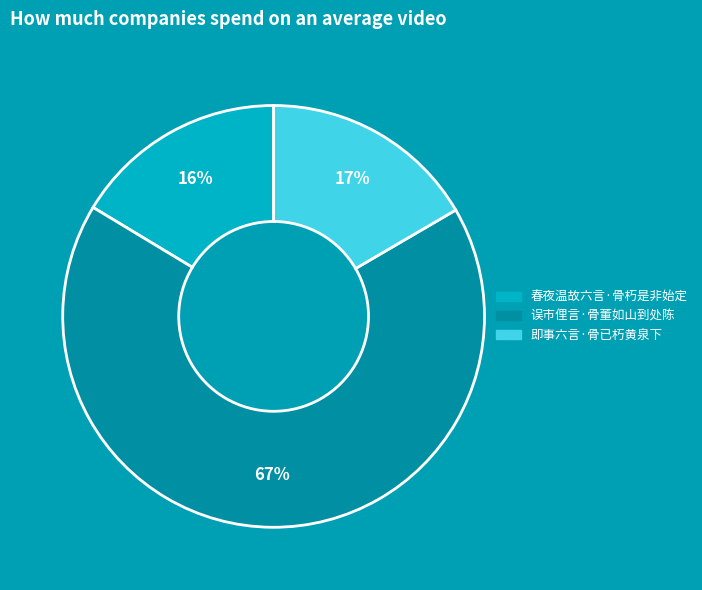

The 误市俚言·骨董如山到处陈 slice represents 77% of the pie. True or false?

False